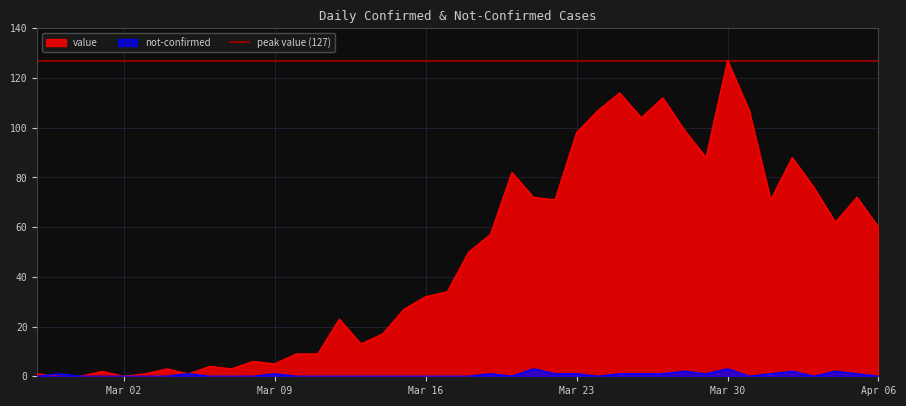

What are all the series names shown in the legend?

value, not-confirmed